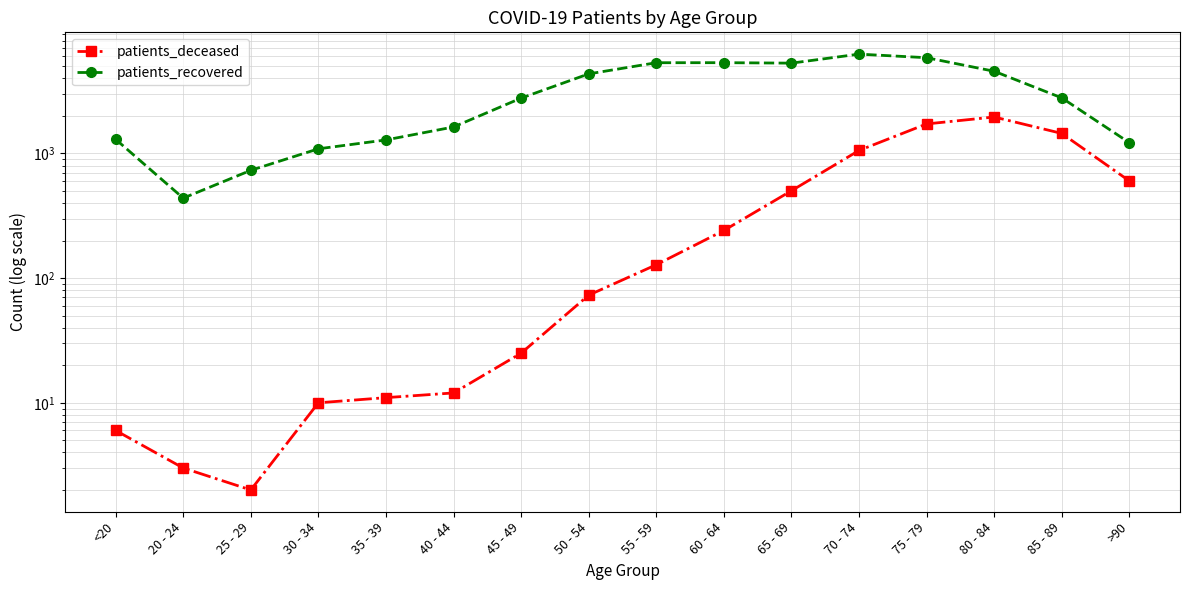

True or false: patients_deceased has a value of 1960 at 80 - 84.

True